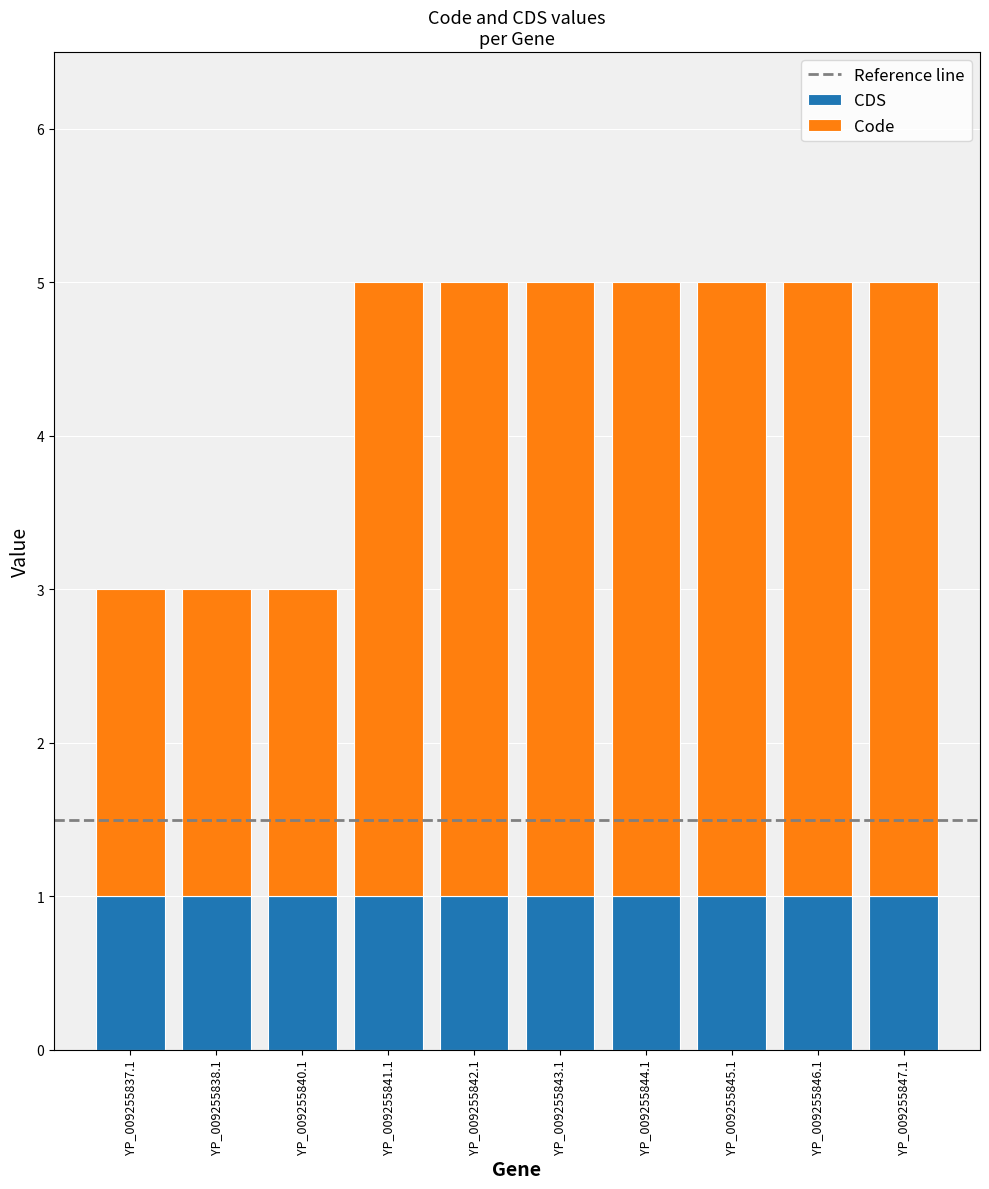

What is the sum of all CDS values?

10